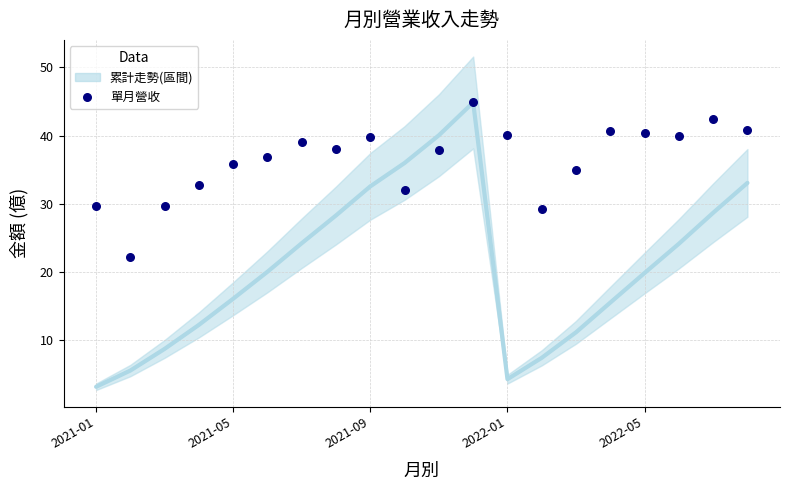

What is the range of Y values (max minus min)?

22.6